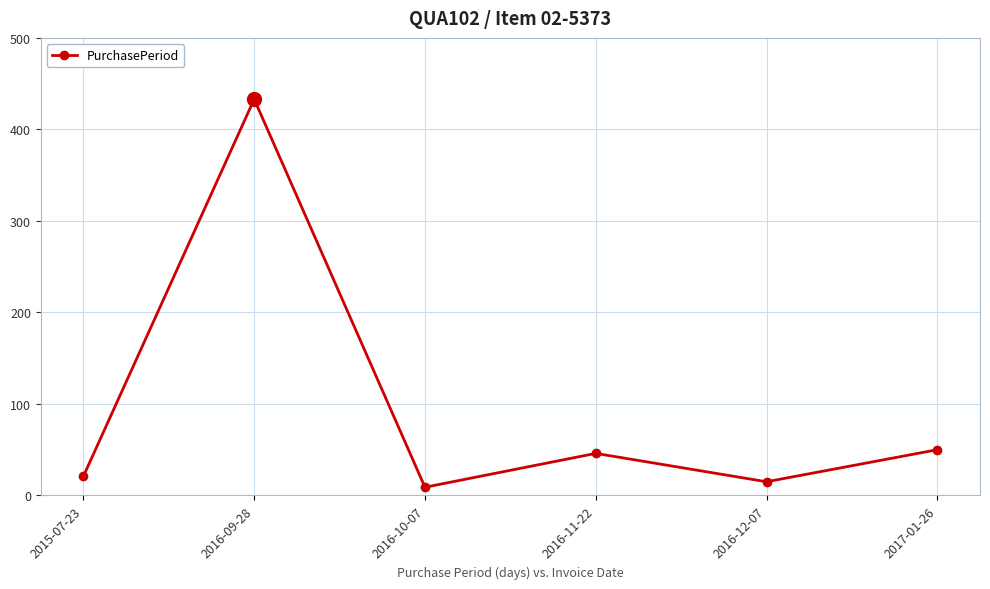

At which category does the chart reach its peak across all series?

2016-09-28